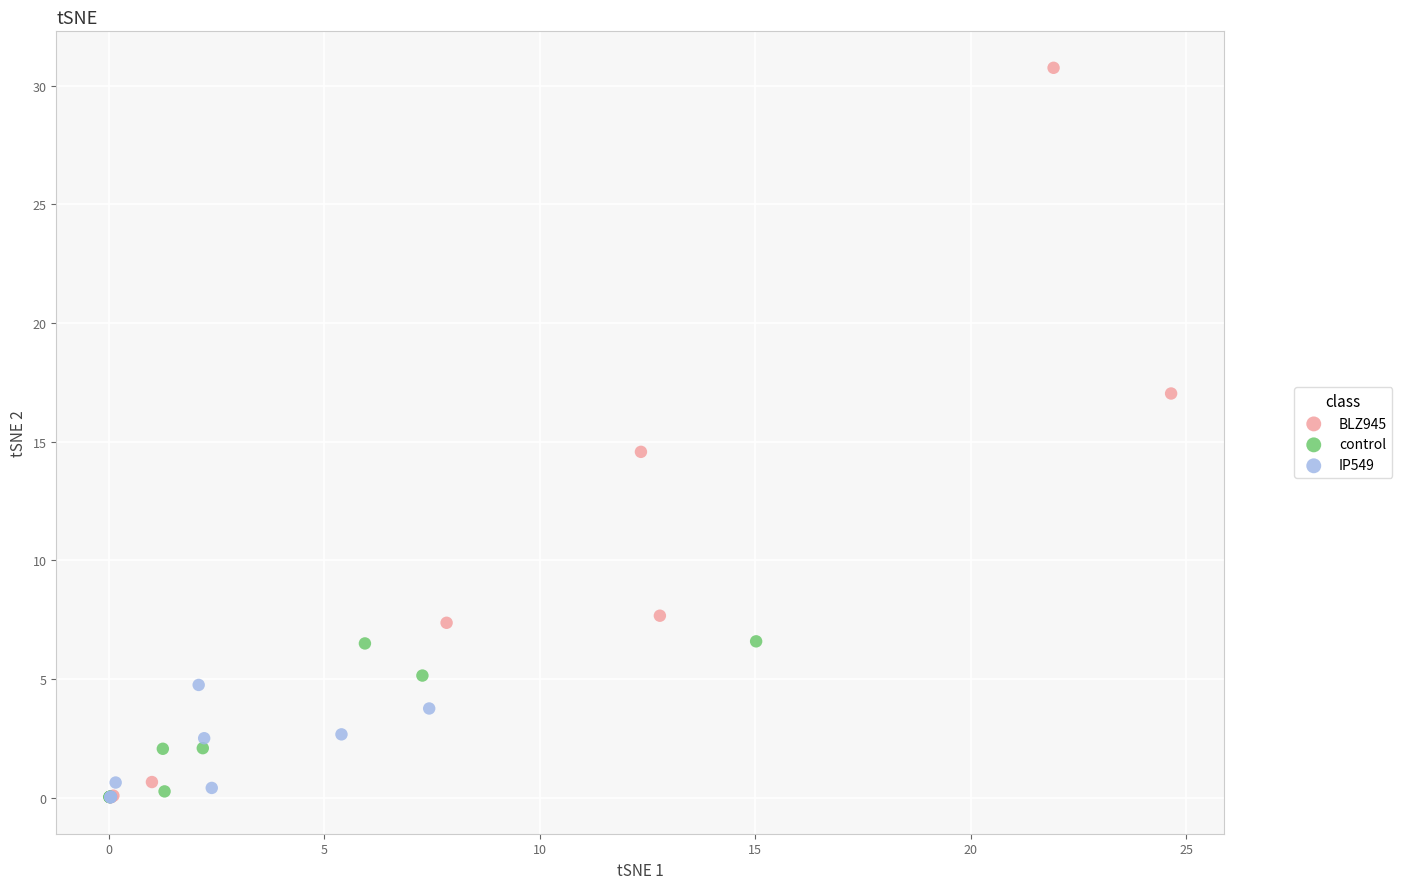

Which series has the largest Y range (max minus min)?

BLZ945